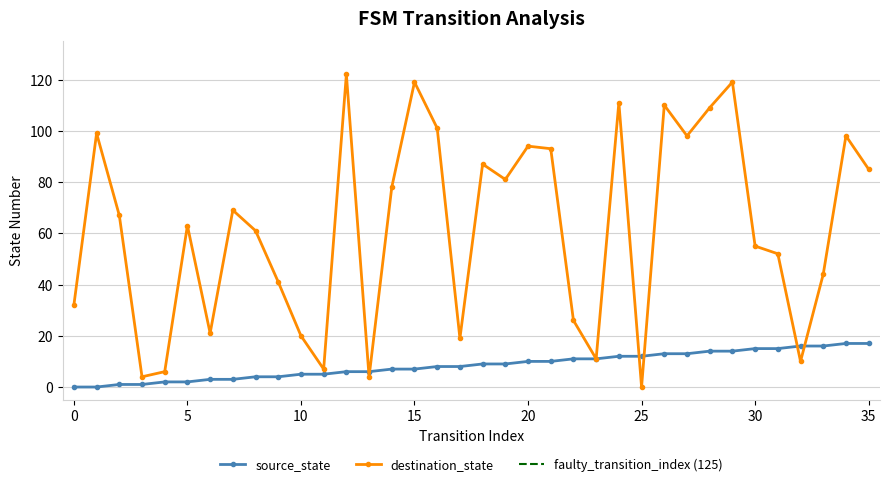

What is the value of the destination_state point at the 6th from the left?

63